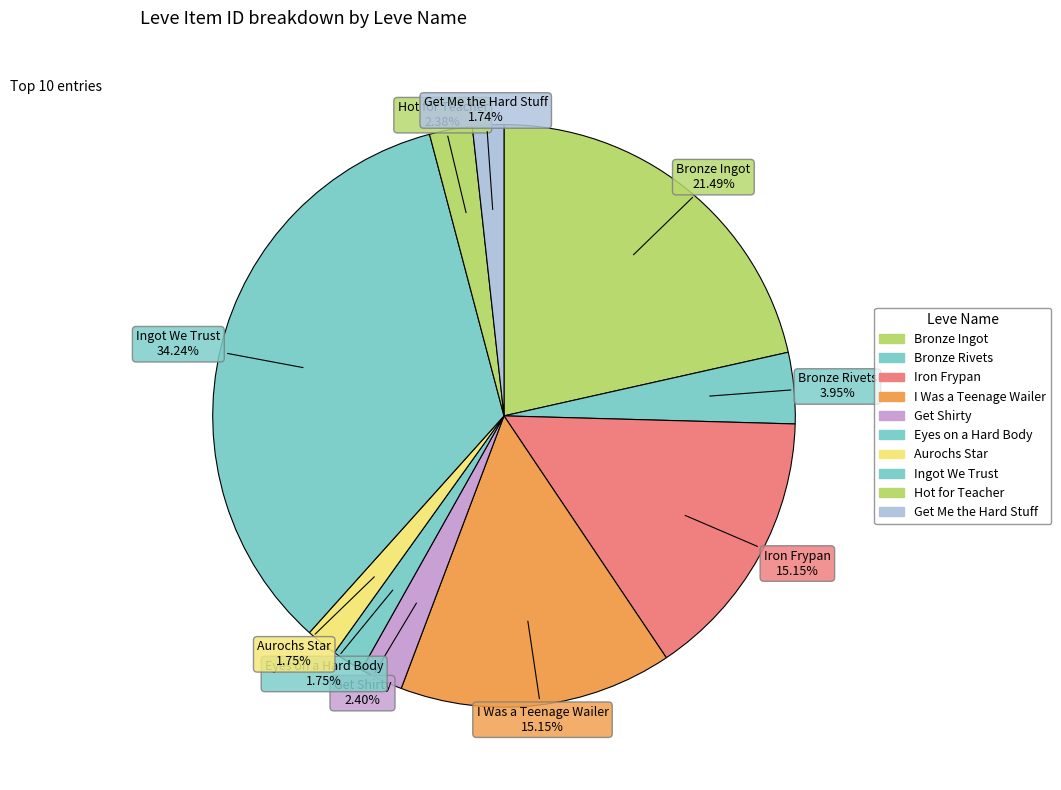

Rank the categories by value from lowest to highest.

Get Me the Hard Stuff, Aurochs Star, Eyes on a Hard Body, Hot for Teacher, Get Shirty, Bronze Rivets, I Was a Teenage Wailer, Iron Frypan, Bronze Ingot, Ingot We Trust